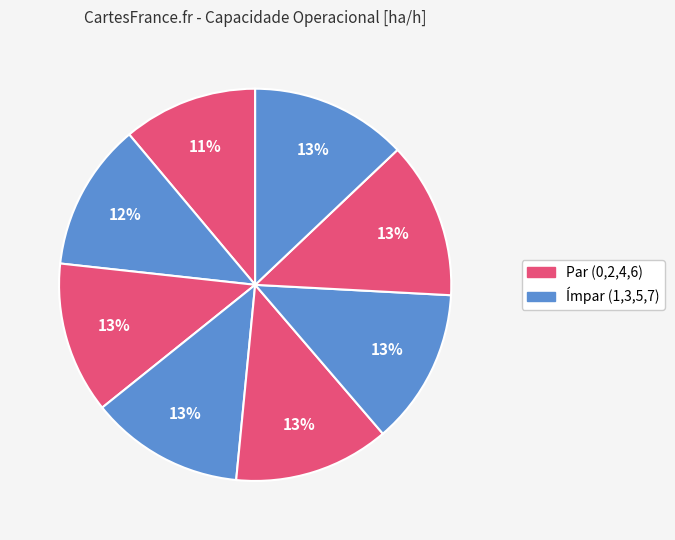

Count the number of slices in the pie.

8